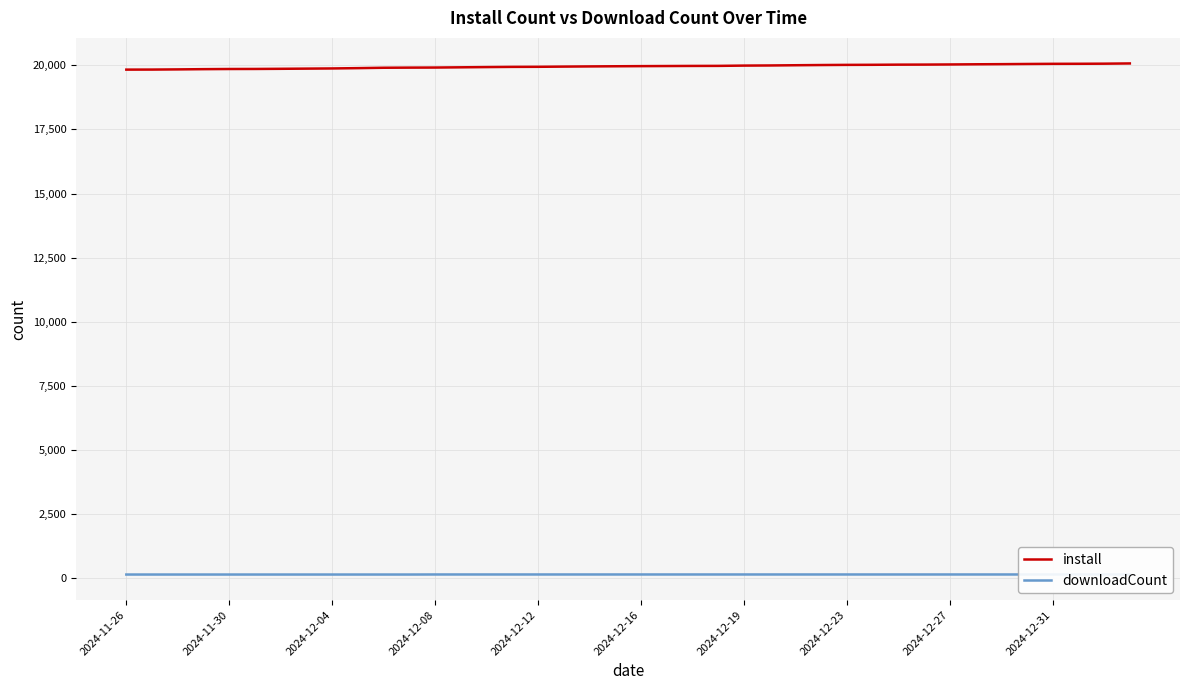

The value of downloadCount at 18 is 146. True or false?

True